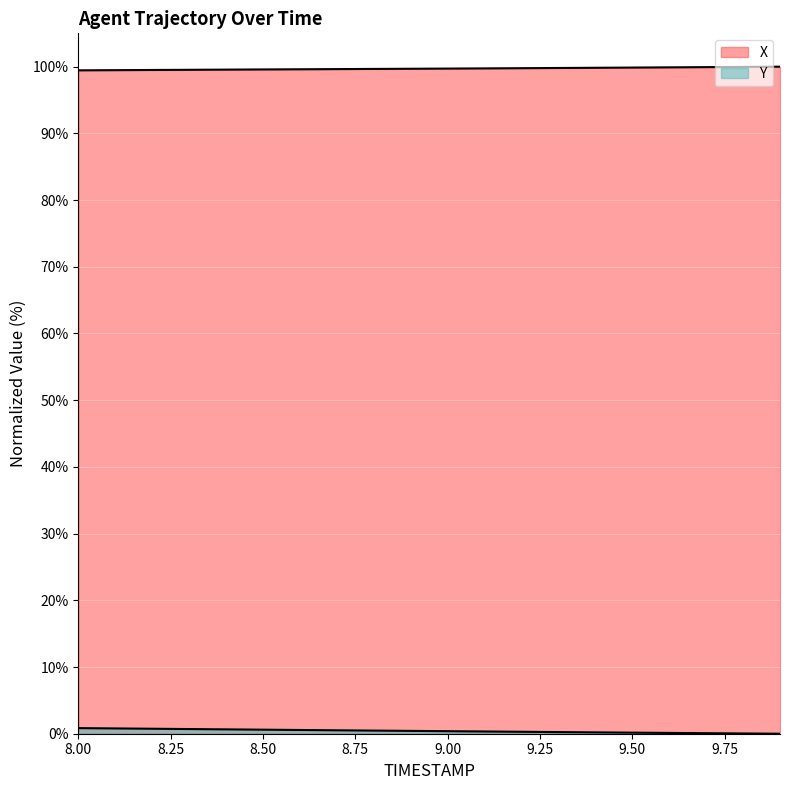

How many lines are shown in the chart?

2